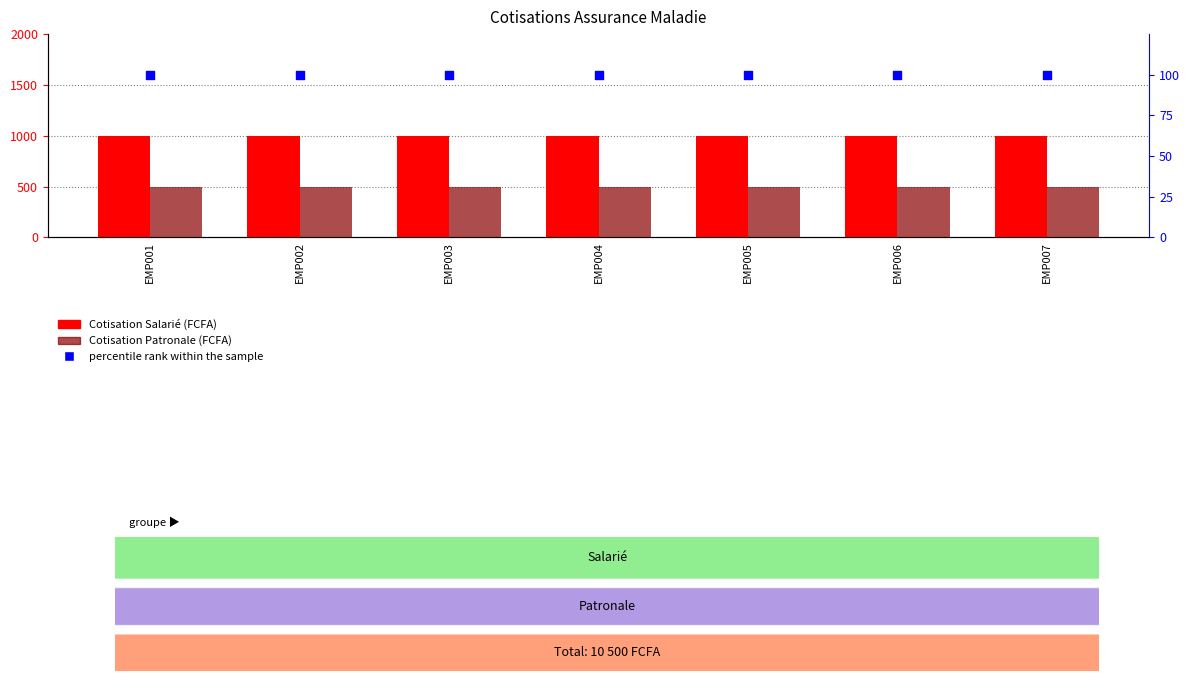

Which series reaches the maximum Y coordinate?

Cotisation Salarié (FCFA)